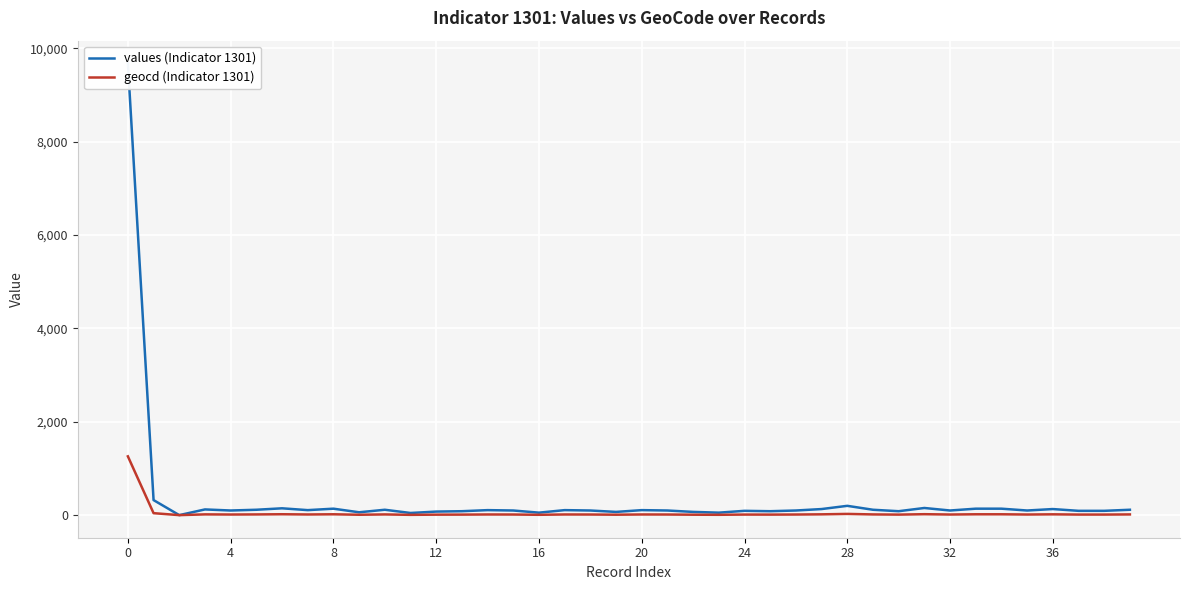

True or false: geocd (Indicator 1301) and values (Indicator 1301) cross at least once.

False